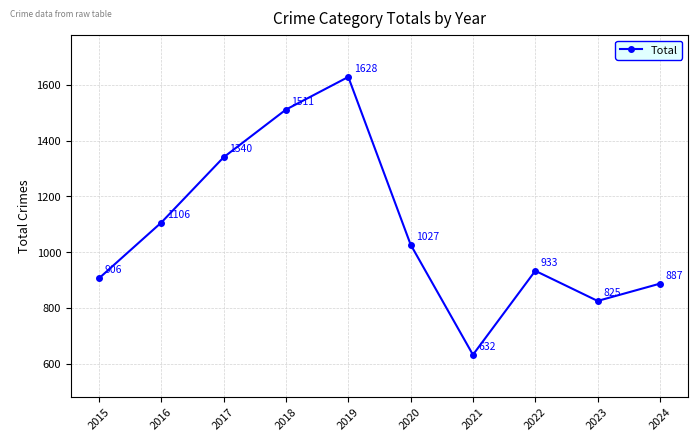

What is the minimum value shown in the chart?

632